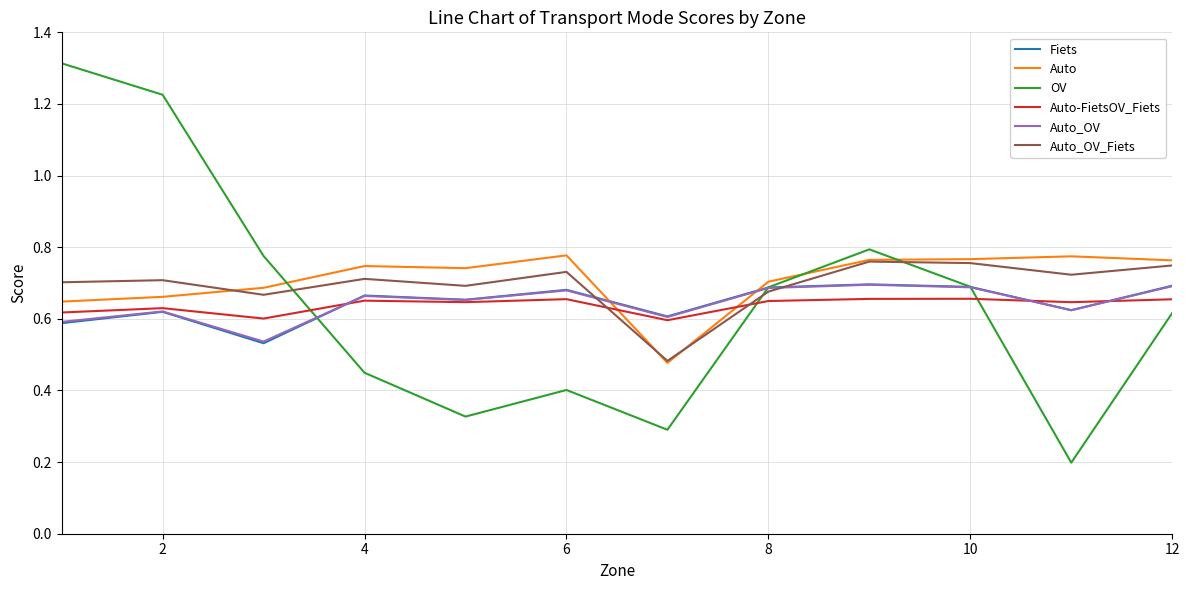

Which series has the widest spread of values?

OV